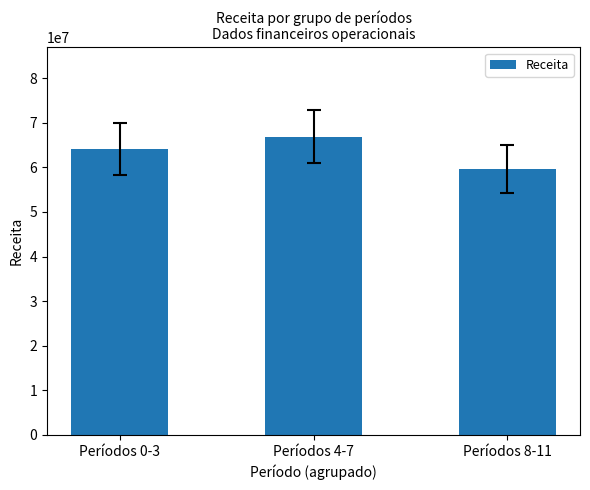

How many data points does each series have?

3